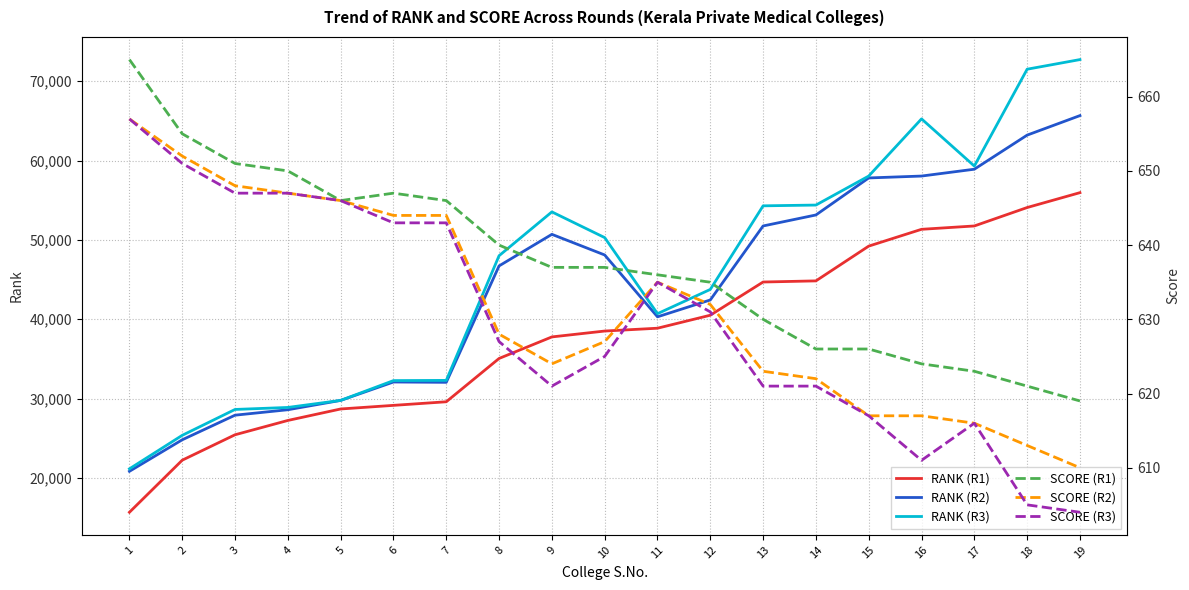

List the labels in order of RANK (R3) value, smallest first.

1, 2, 3, 4, 5, 6, 7, 11, 12, 8, 10, 9, 13, 14, 15, 17, 16, 18, 19